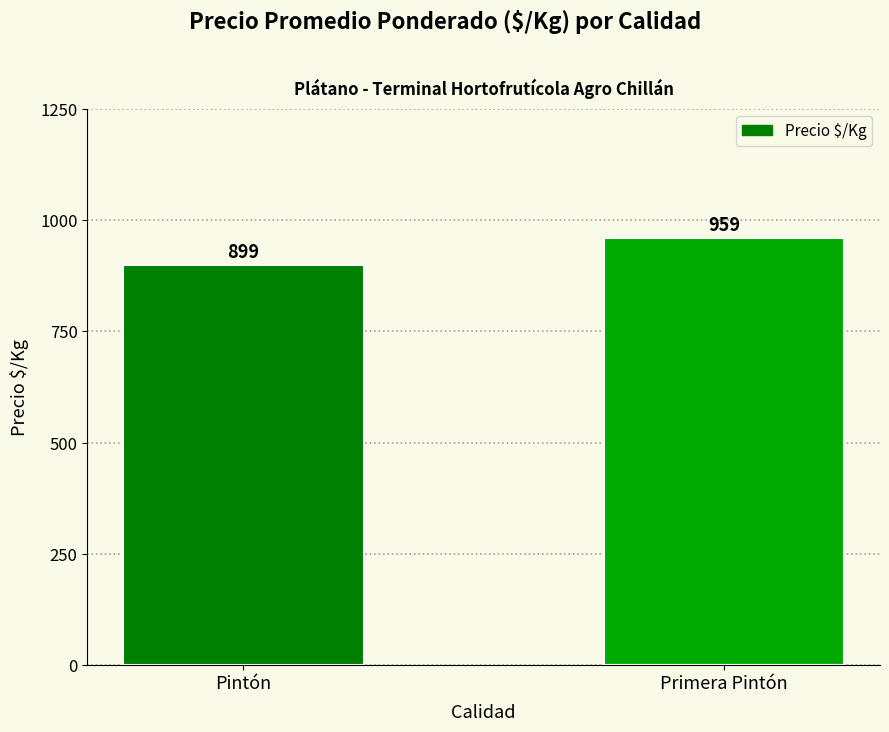

The value at Primera Pintón is 585. True or false?

False